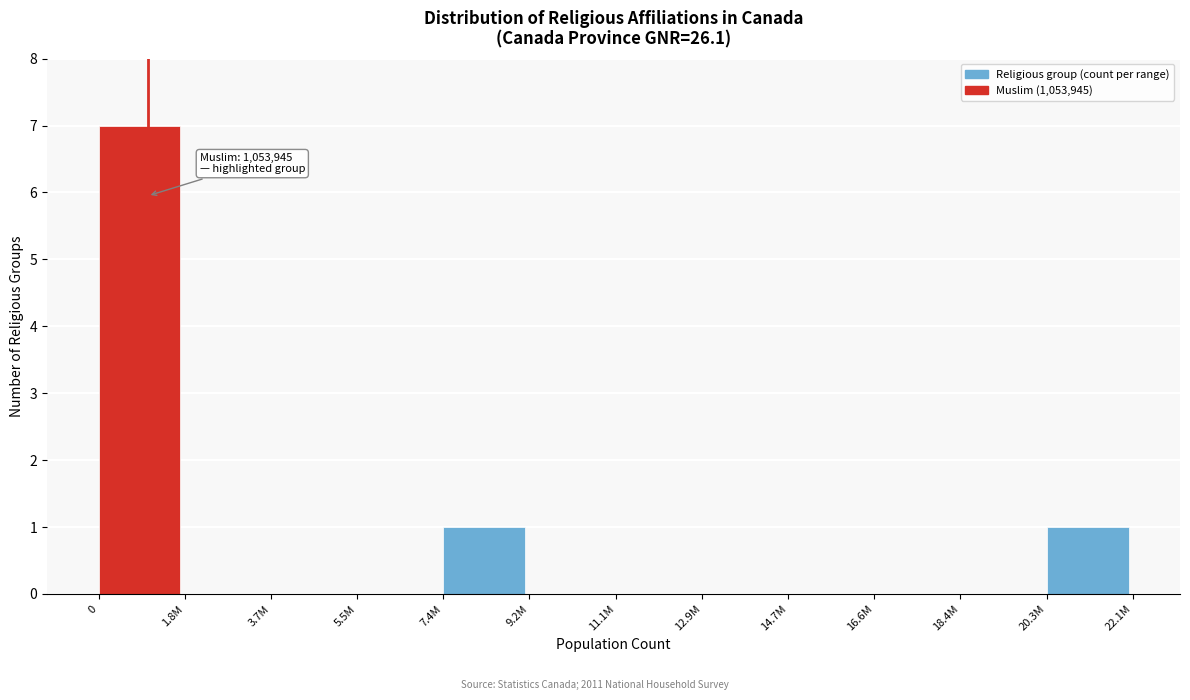

Reading left to right, extract all data points from this chart.

0=7	1.8M=0	3.7M=0	5.5M=0	7.4M=1	9.2M=0	11.1M=0	12.9M=0	14.7M=0	16.6M=0	18.4M=0	20.3M=1